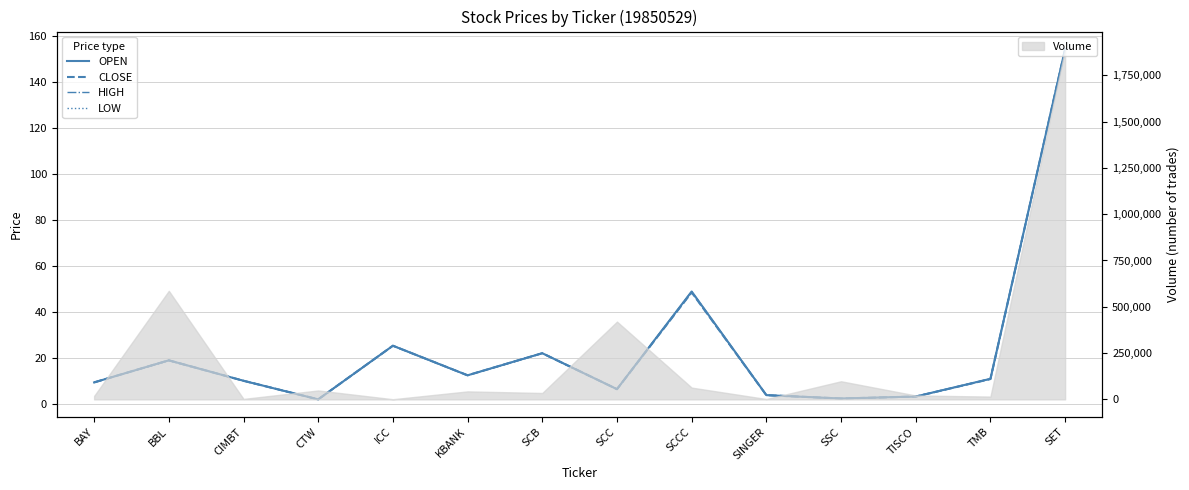

Where is CLOSE nearest to the value 78?

SCCC